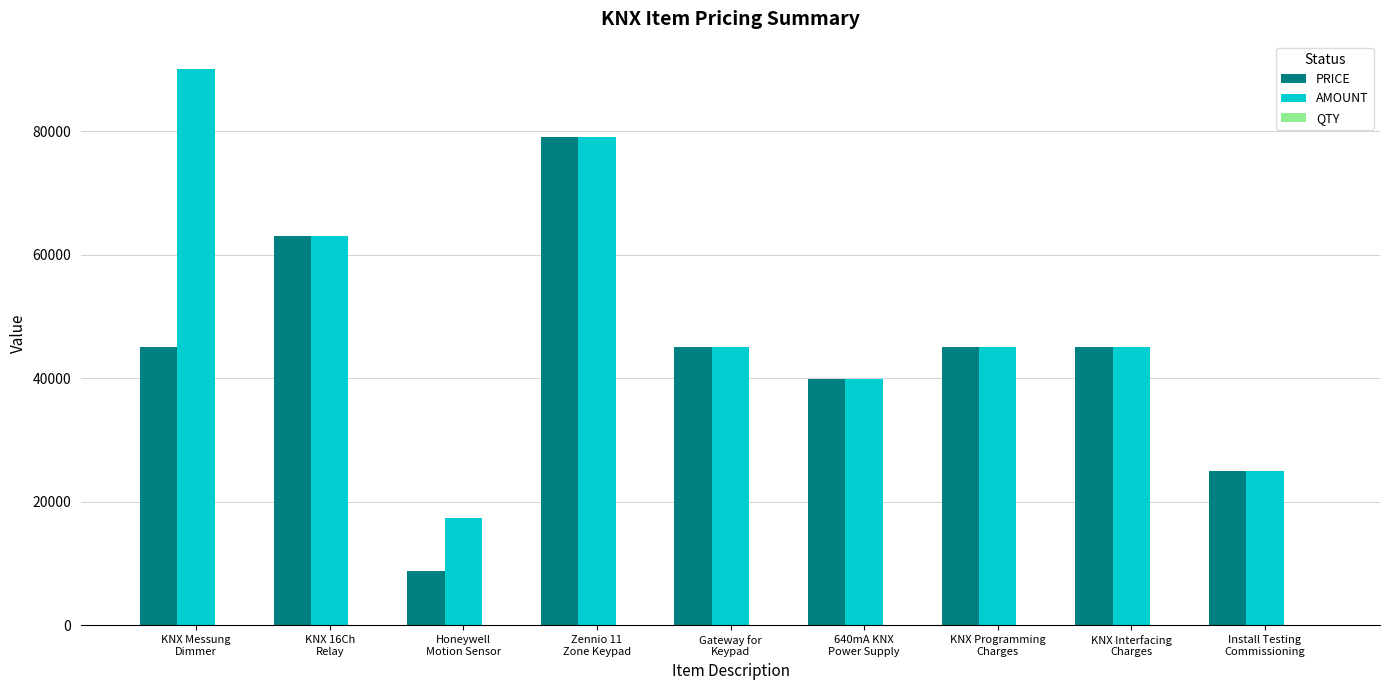

What is the sum of all AMOUNT values?

449300